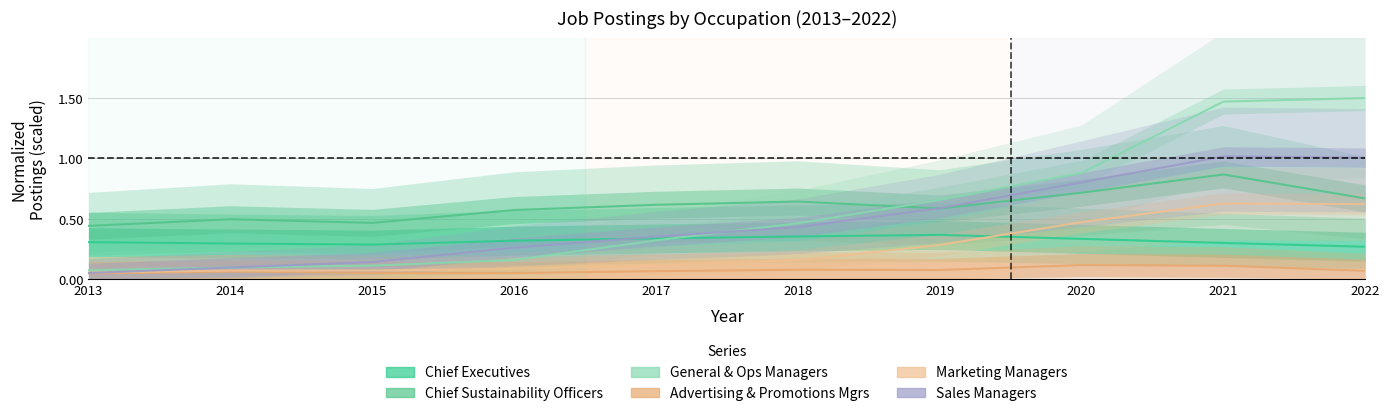

Where do Marketing Managers and Chief Executives first cross each other?

2019 and 2020